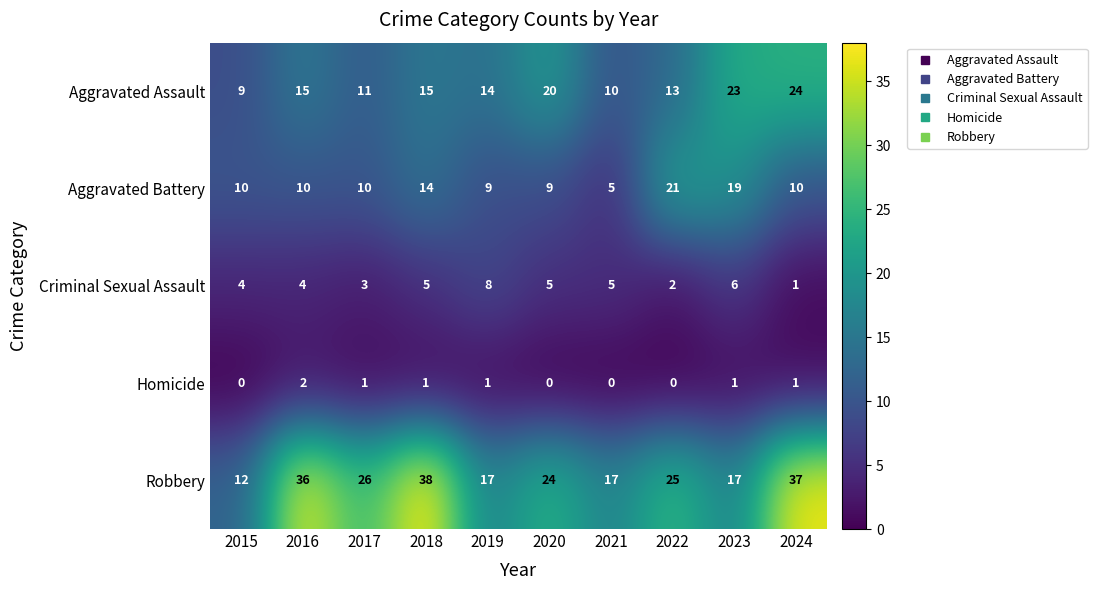

What value does the Criminal Sexual Assault series have at 2017?

3